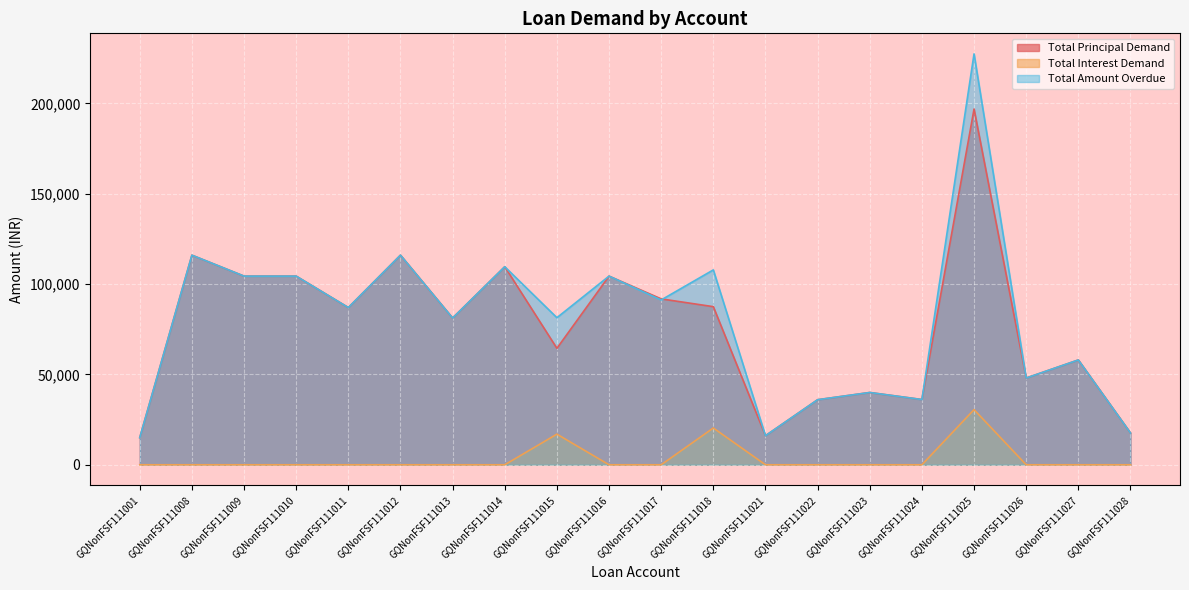

How many values in the Total Amount Overdue series are below 87000?

10